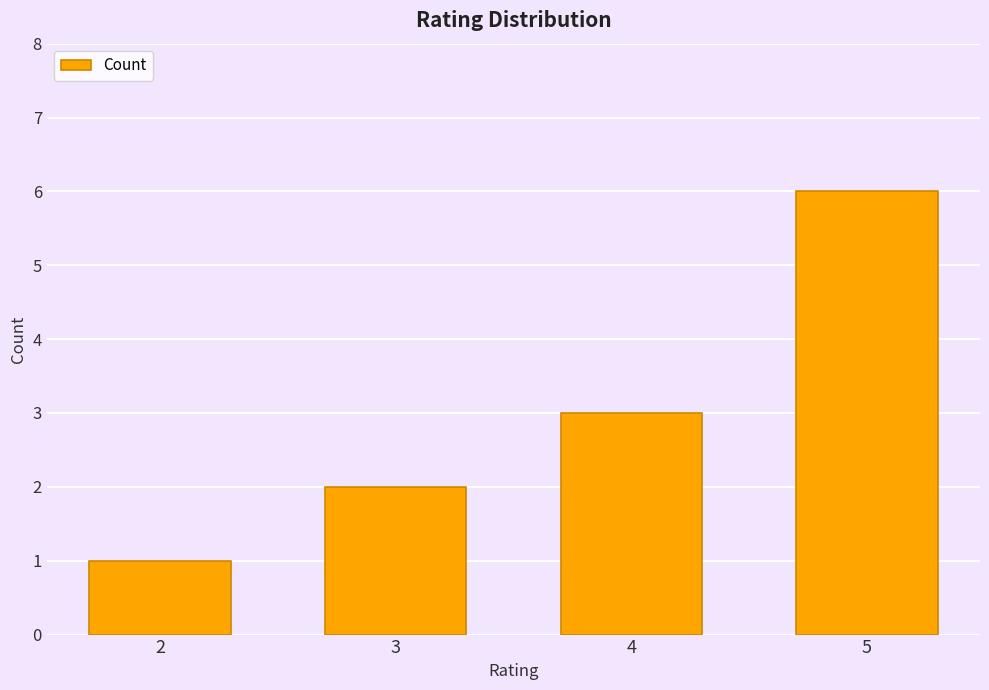

True or false: the data shows 2 at 3.

True